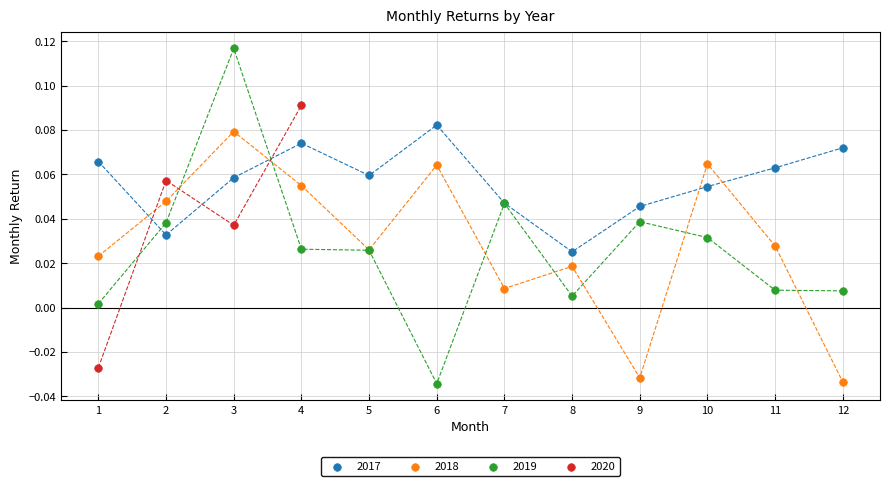

Which series has the widest spread of Y values?

2019